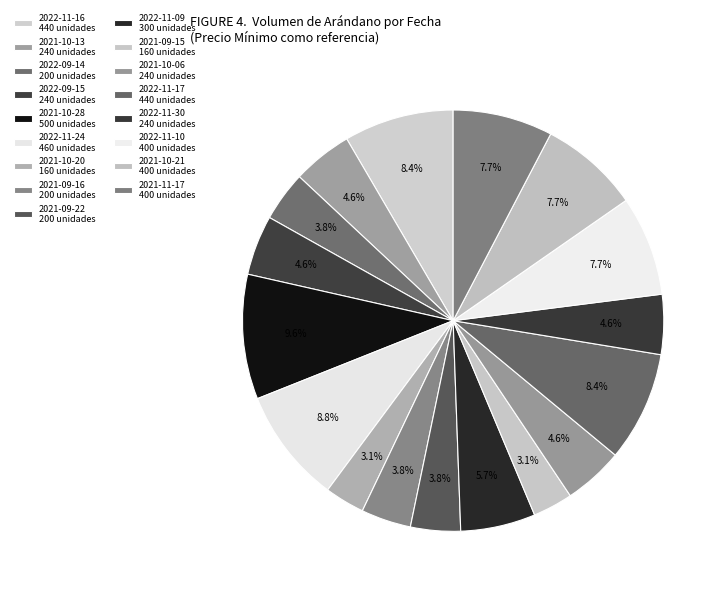

How many segments does this pie chart have?

17